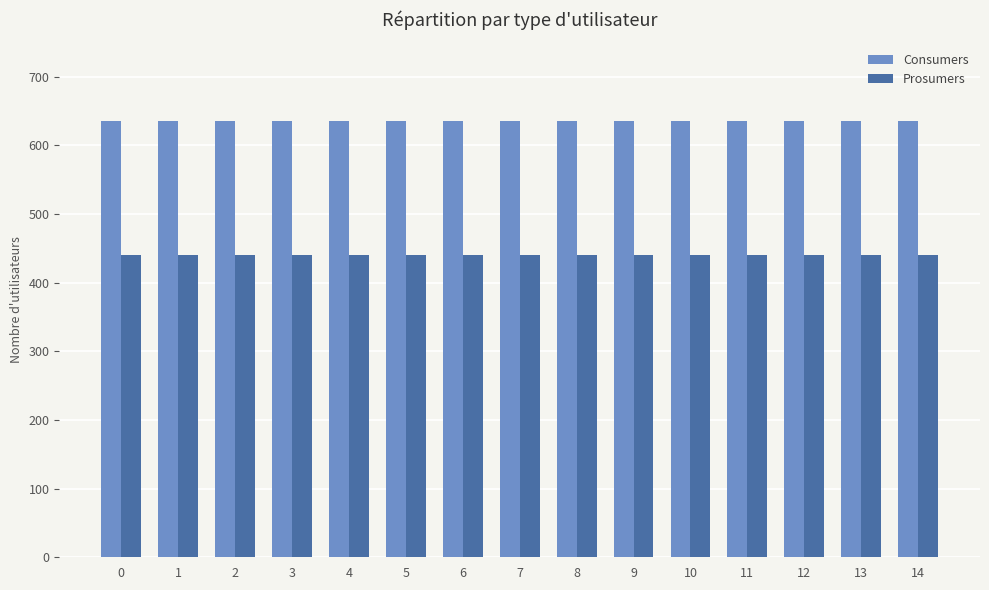

True or false: Prosumers has a value of 631 at 10.

False